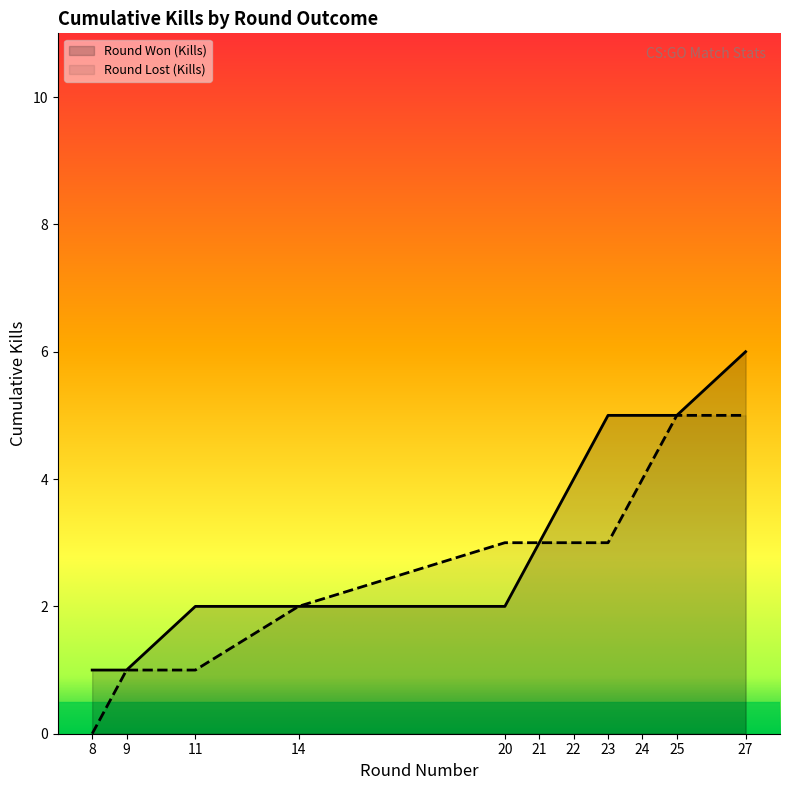

What is the value of the Kills per Round point at the 1st from the left?

1